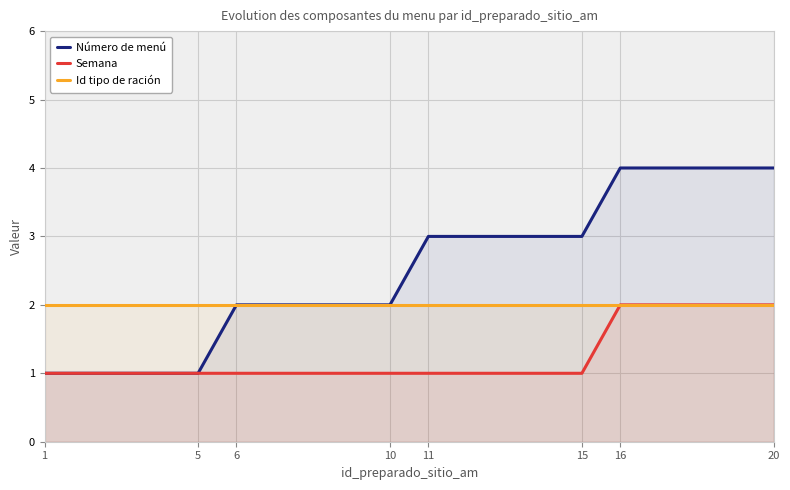

What are all the series names shown in the legend?

Número de menú, Semana, Id tipo de ración